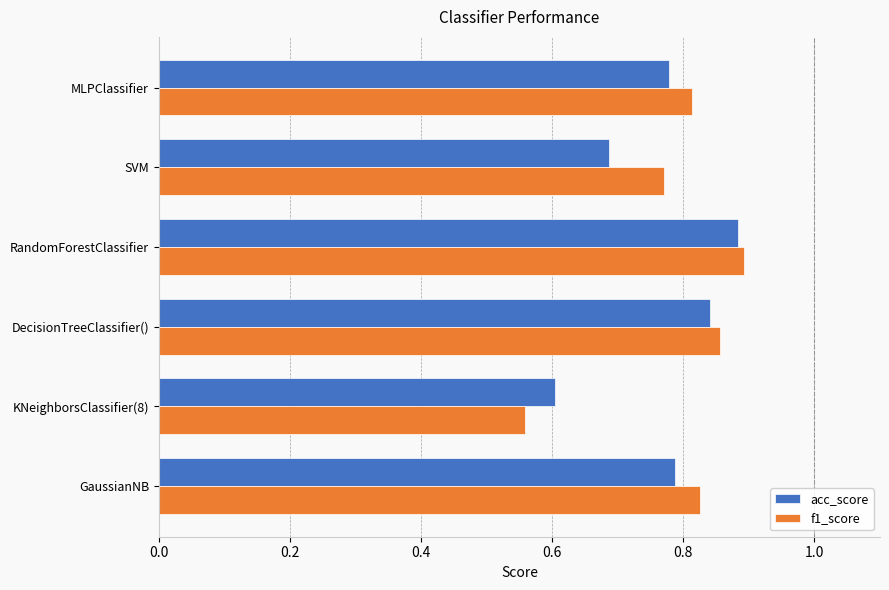

At KNeighborsClassifier(8), list the series in order from smallest to largest.

f1_score, acc_score